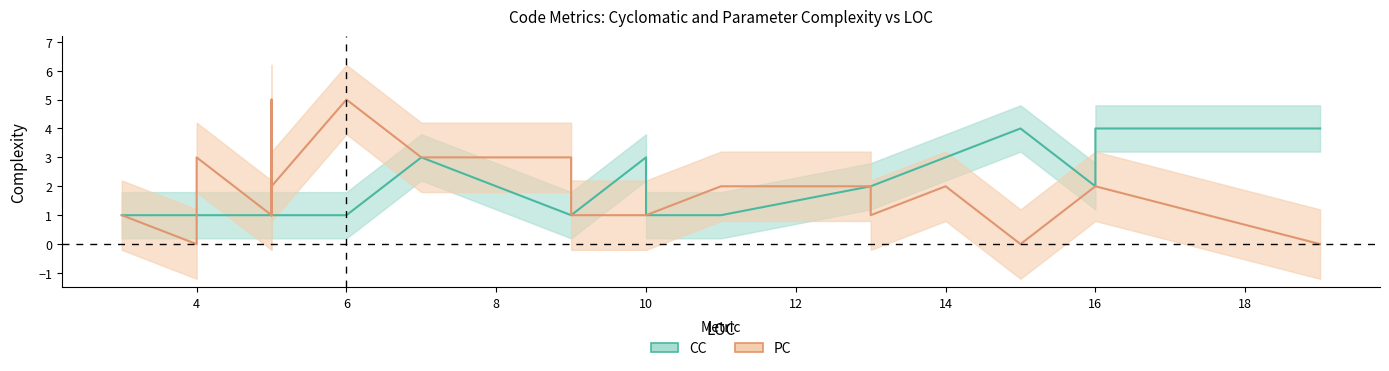

Does the chart have visible grid lines?

No